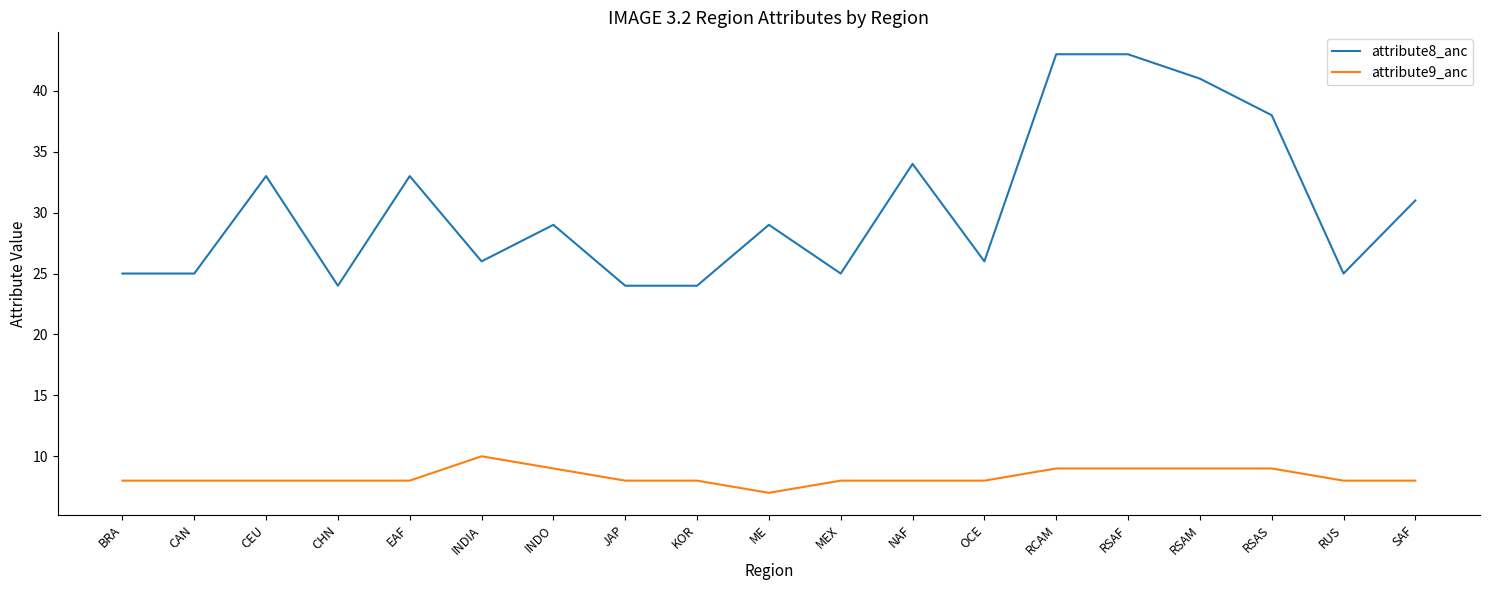

What position from the right is RUS?

2